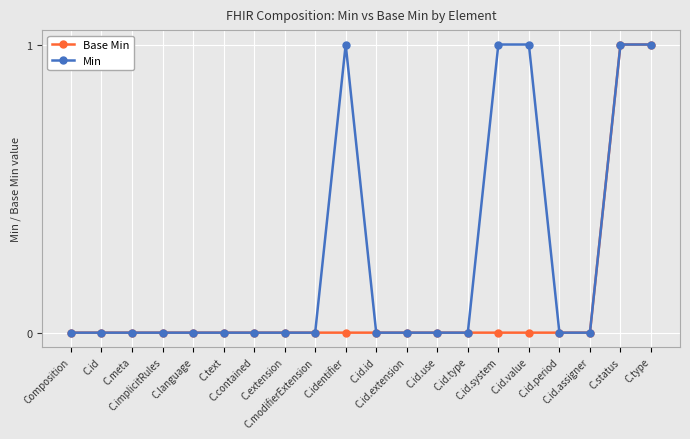

True or false: Min has more than 0 interior local peaks.

True